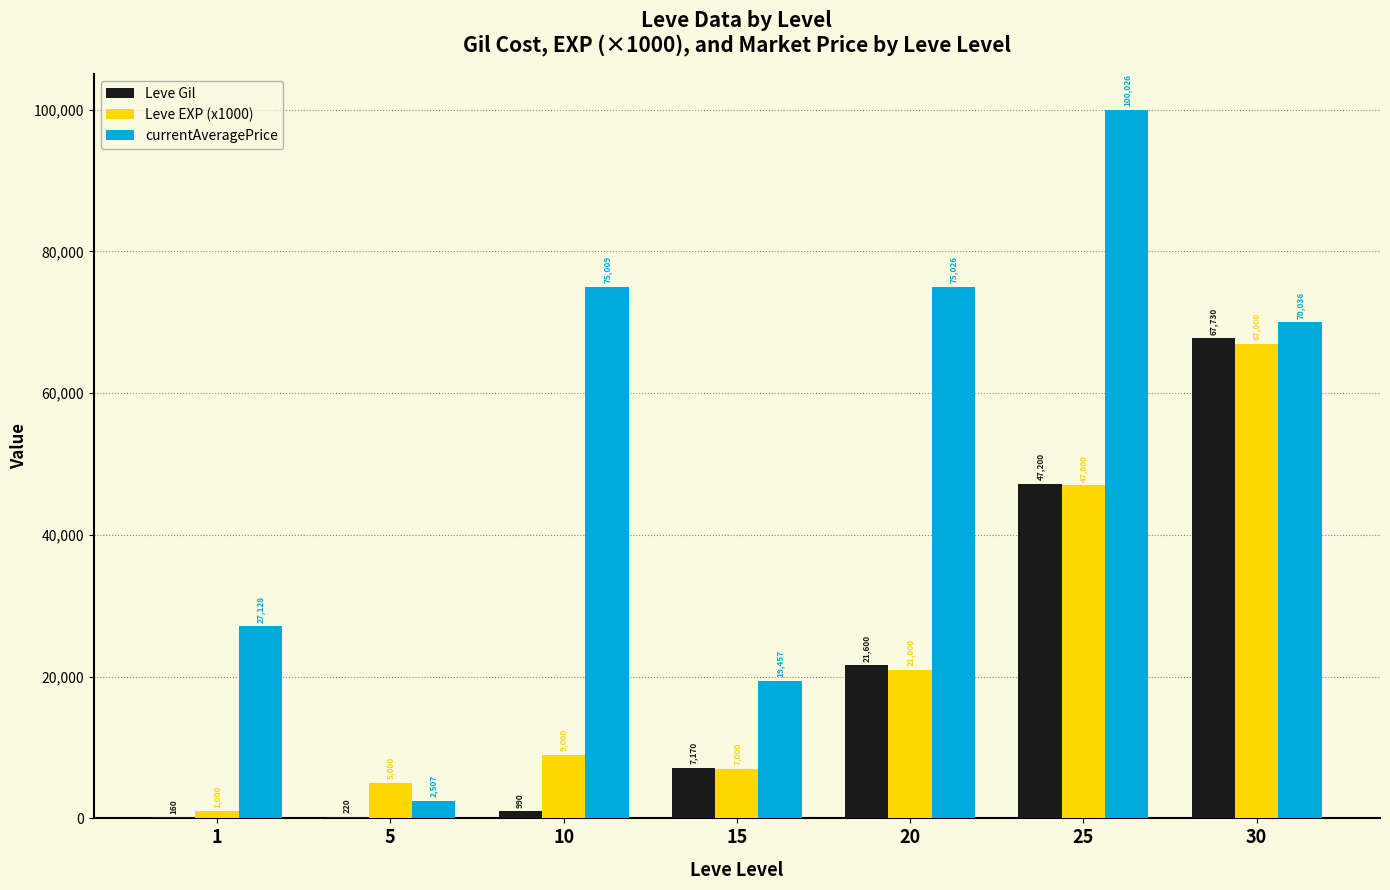

How many groups of bars are there?

7